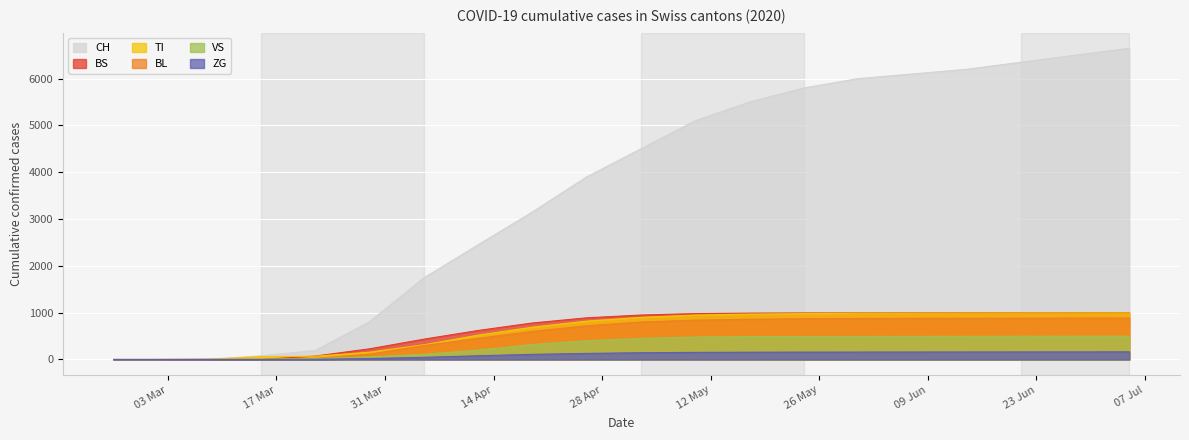

Which series has the widest spread of values?

CH